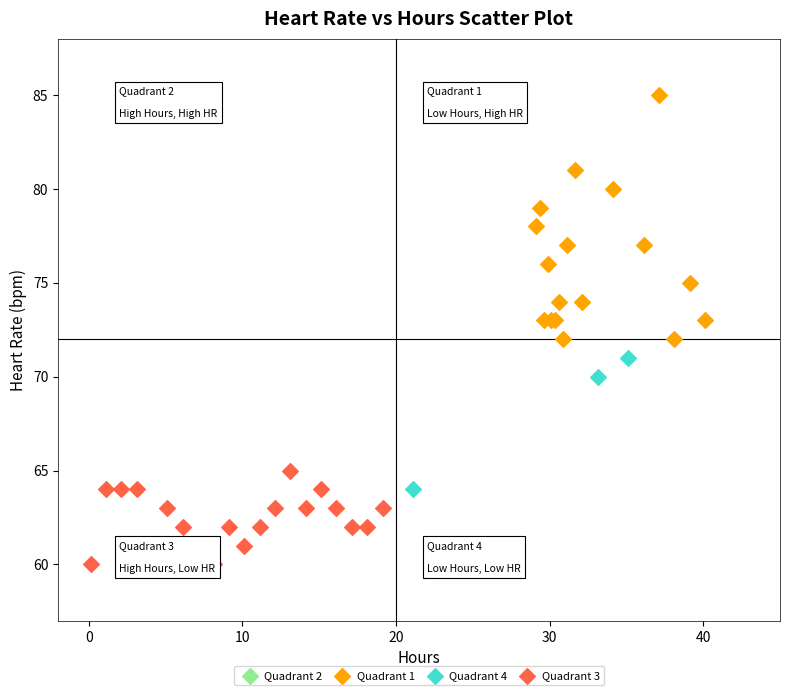

Which series has the largest Y range (max minus min)?

Quadrant 1